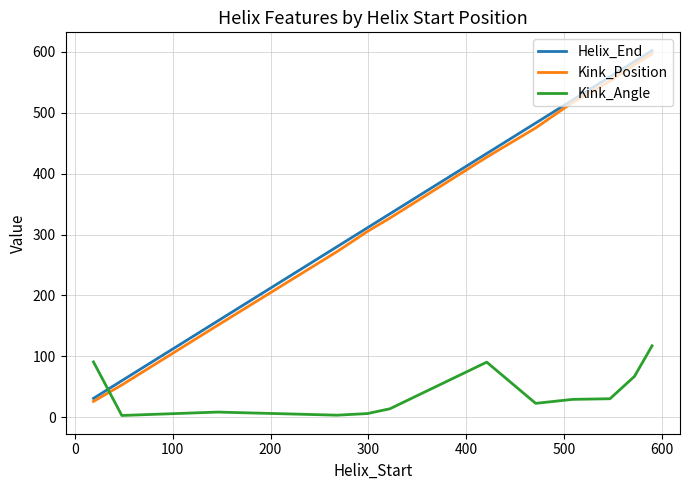

What is the difference between the second highest and minimum values in the Kink_Angle series?

87.9